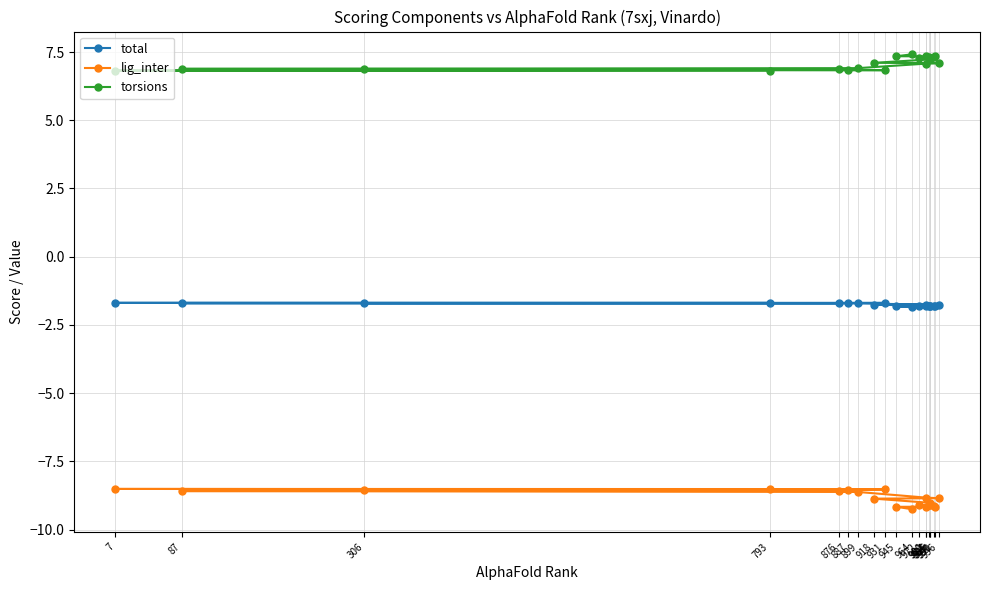

Which has a higher value, 887 or 986?

887